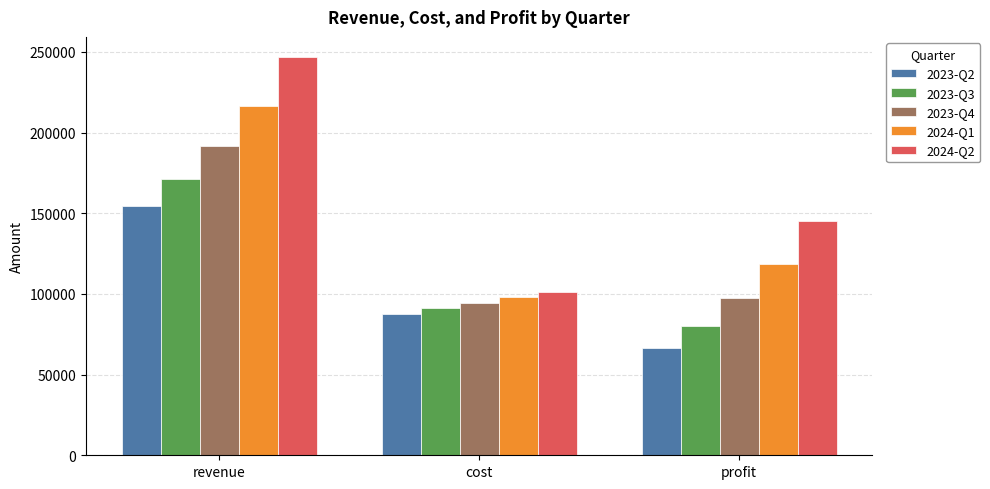

What is the average value of the 2023-Q4 series?

127812